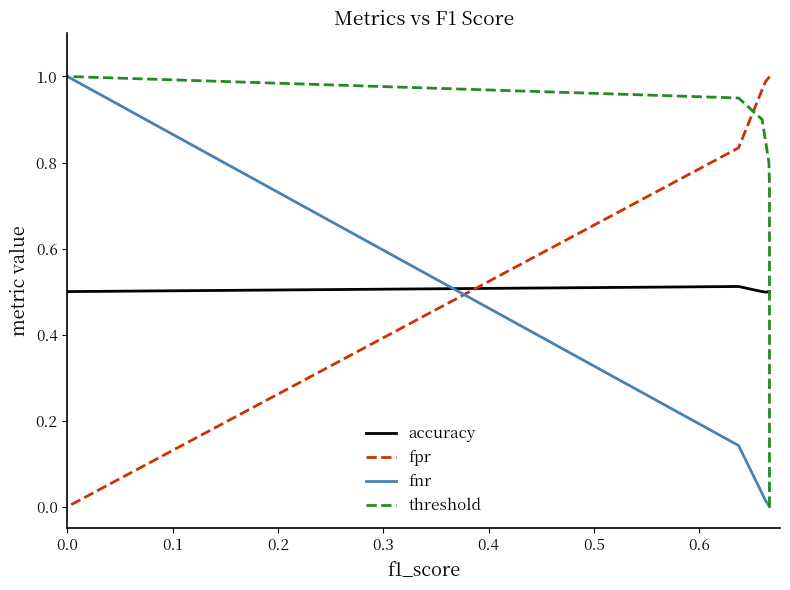

How many values in fpr are above zero?

20